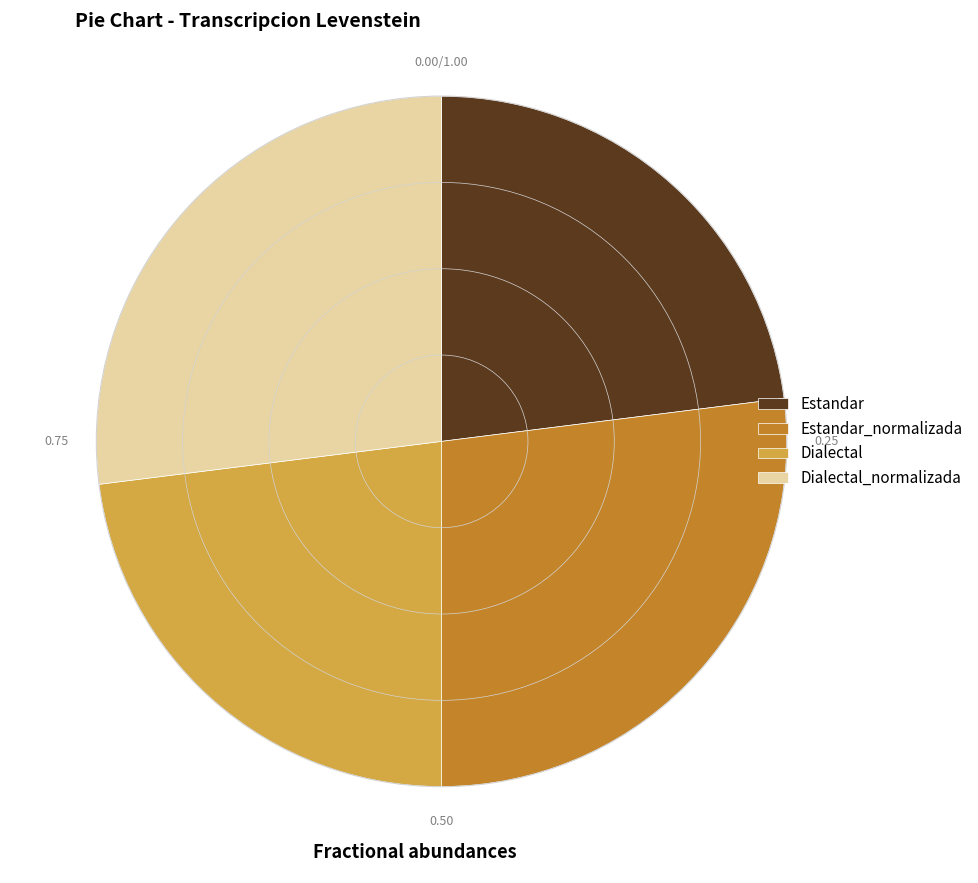

What is the ratio of the value at Estandar_normalizada to the value at Dialectal_normalizada?

1.0